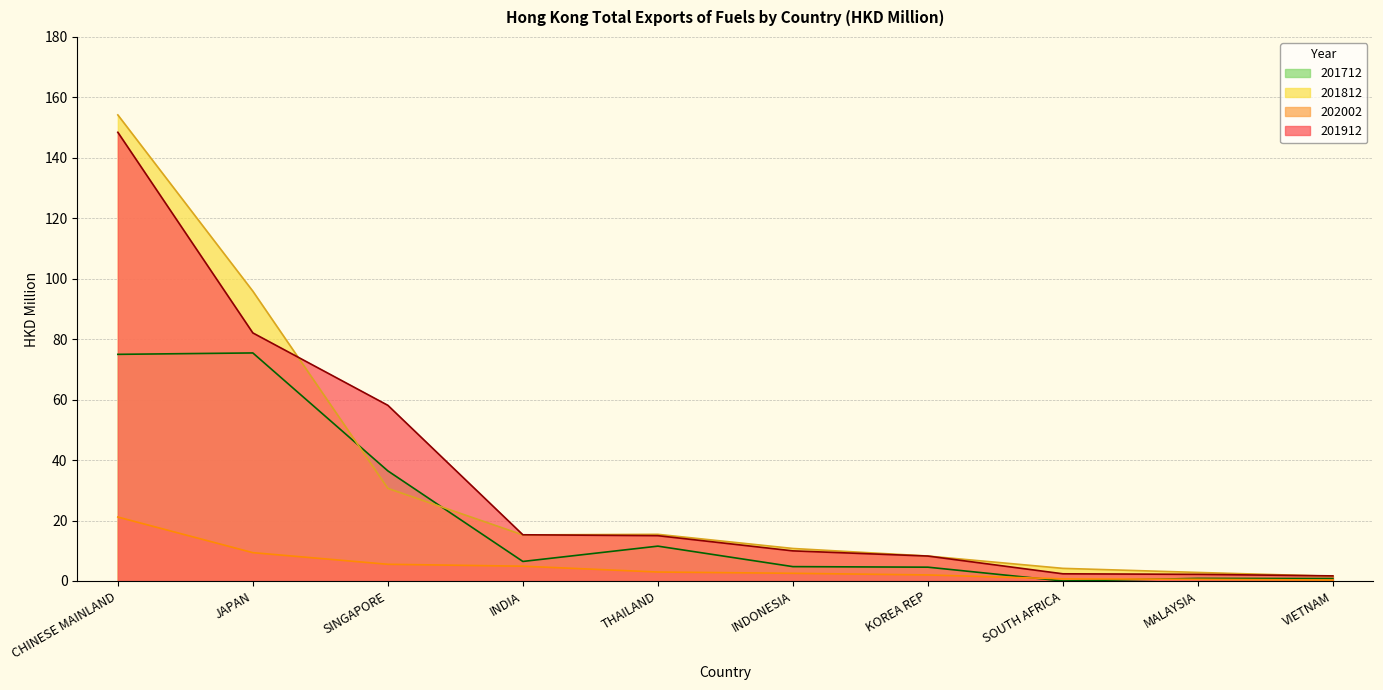

Does the chart display data point markers on the line(s)?

No